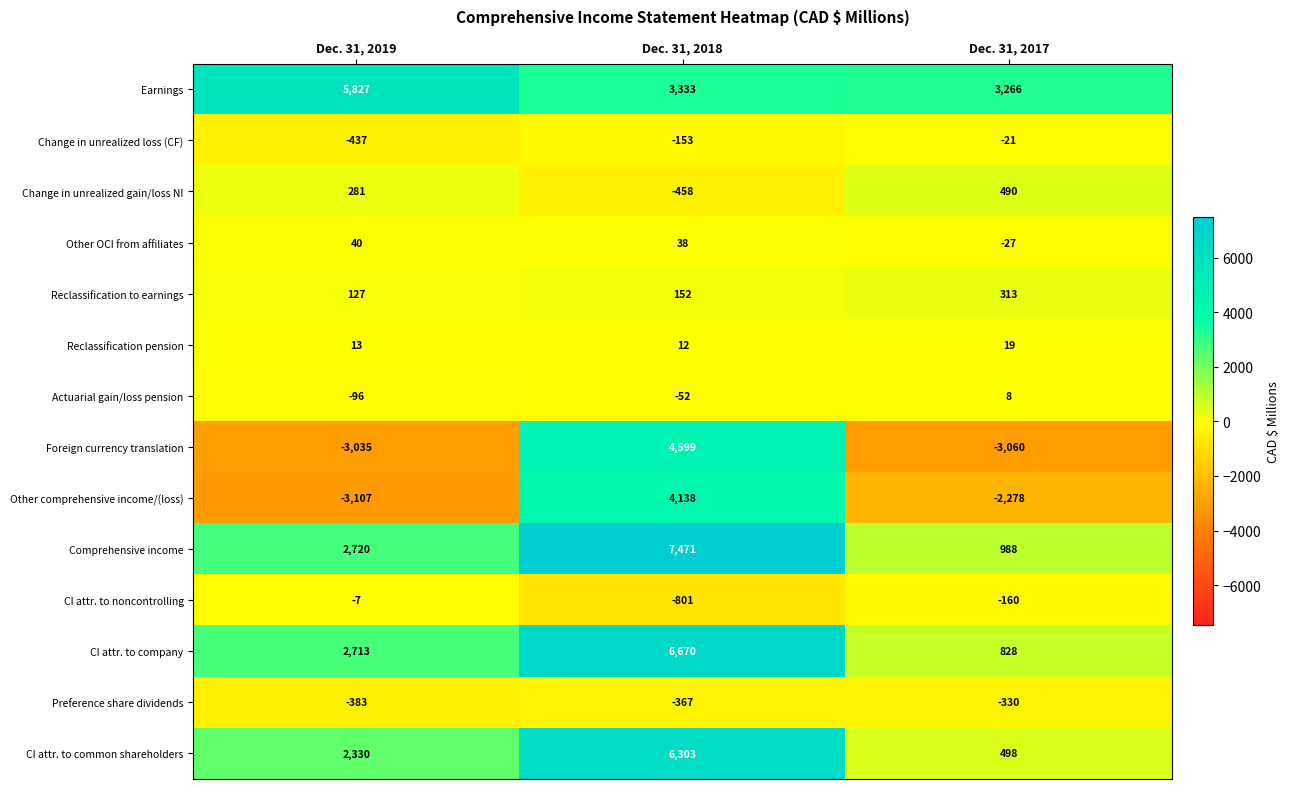

What is the difference between the maximum and minimum values in the Change in unrealized gain/loss NI series?

948